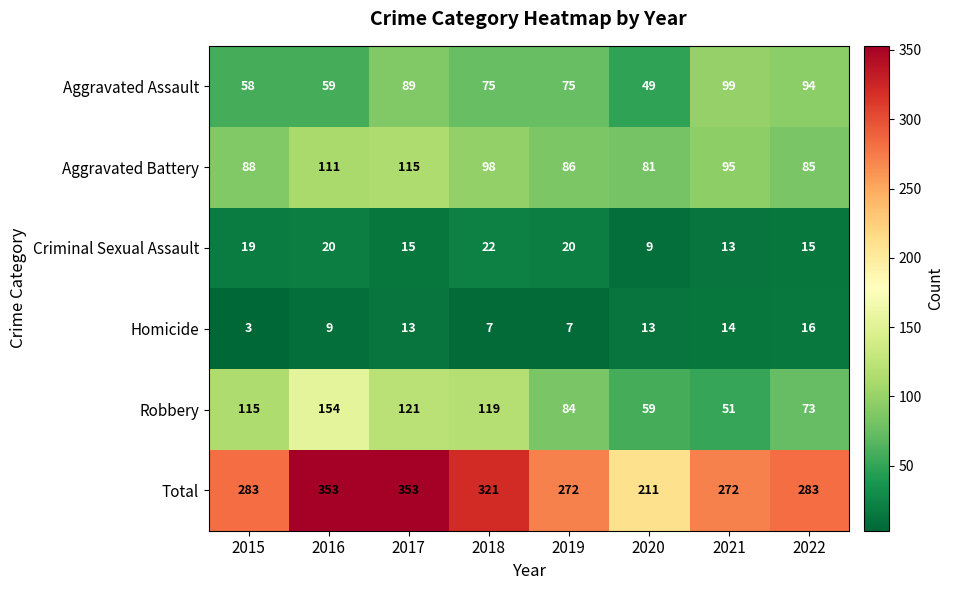

Which category has the lowest value across all series?

2015